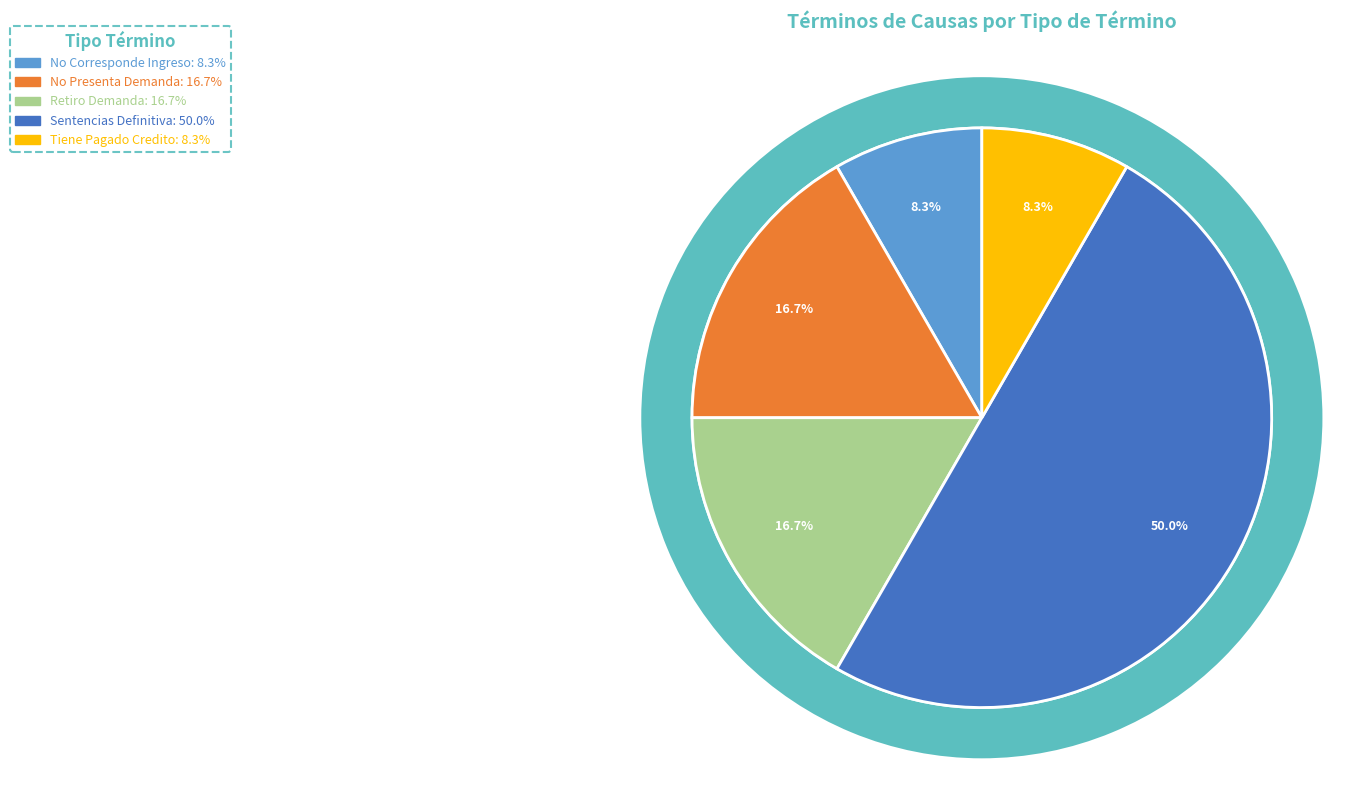

Do Retiro Demanda and No Presenta Demanda together represent more than half of the pie?

No